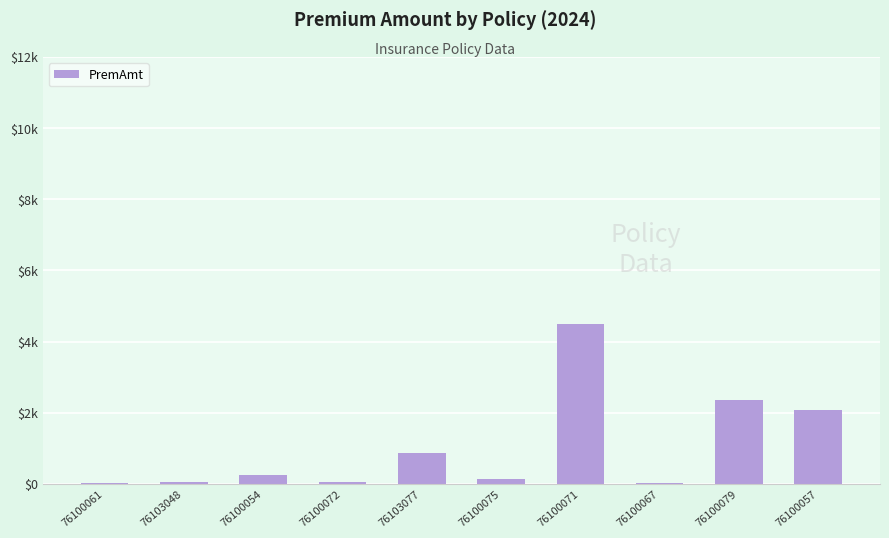

What position from the right is 76100067?

3